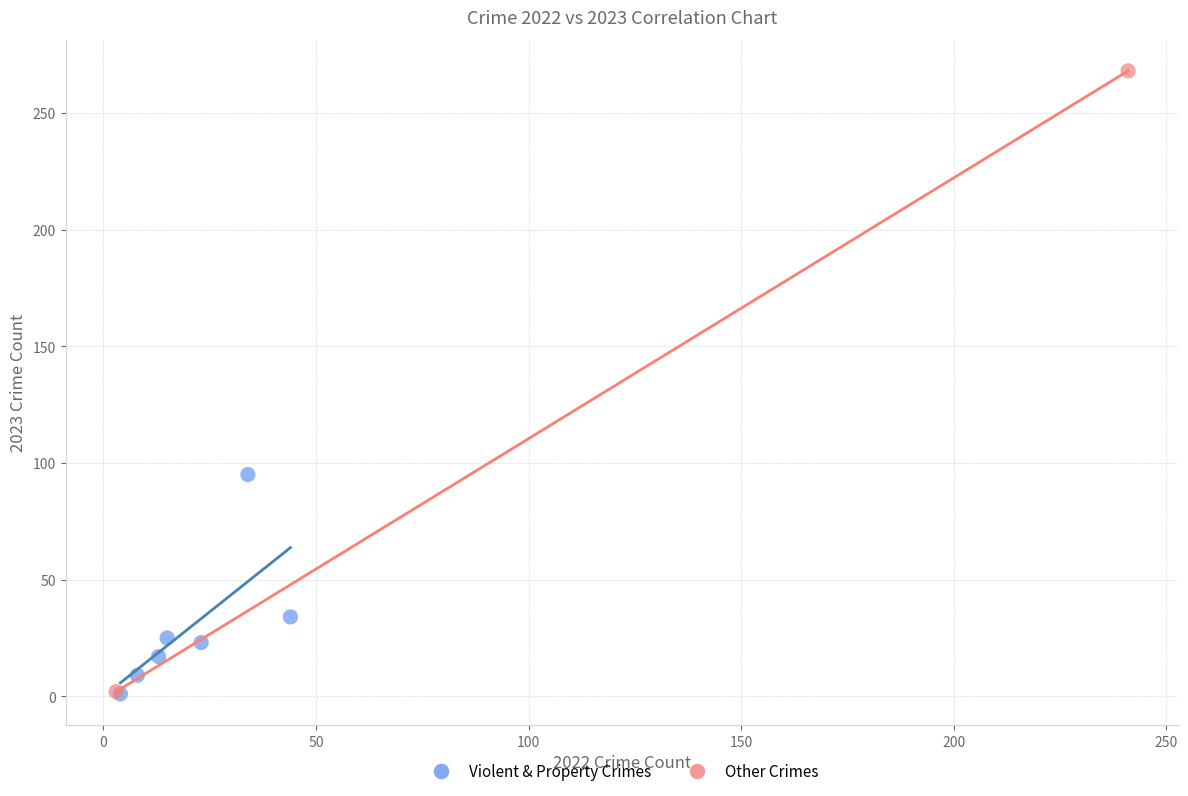

Which series has the widest spread of Y values?

Other Crimes